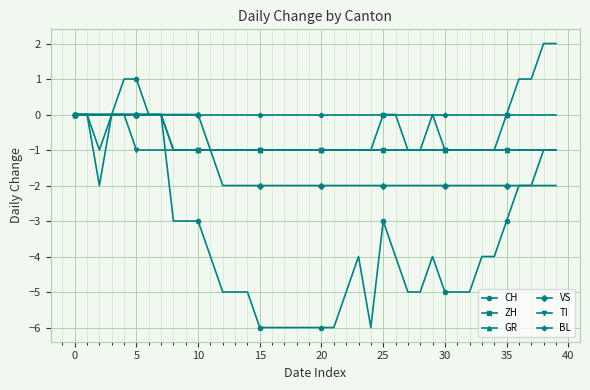

Which series has the largest total across all categories?

BL